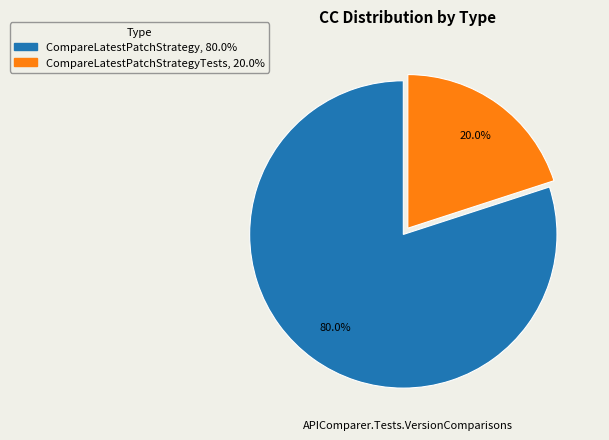

Is there a majority slice in this chart?

Yes